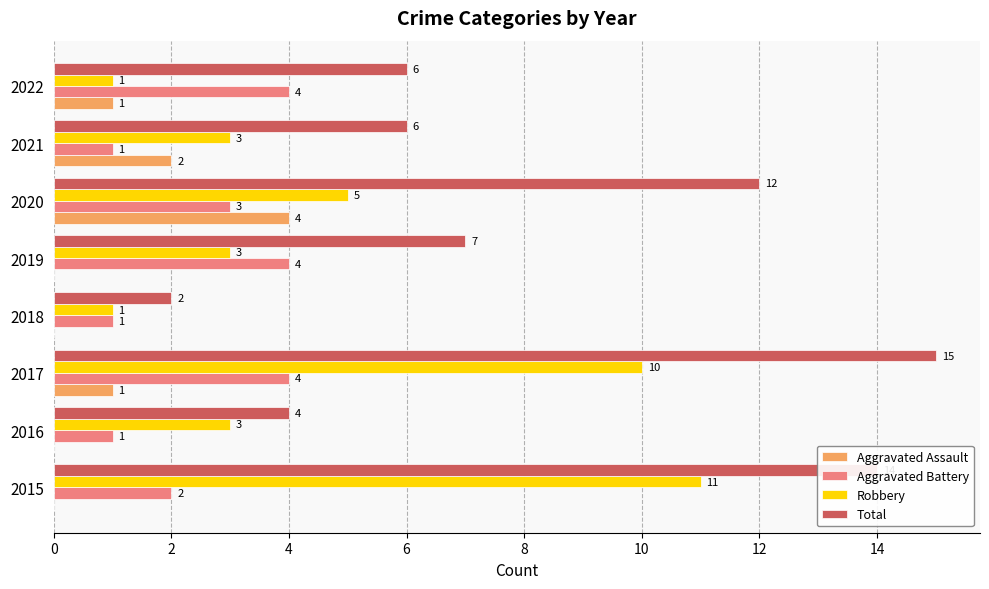

How many series are shown in this chart?

4